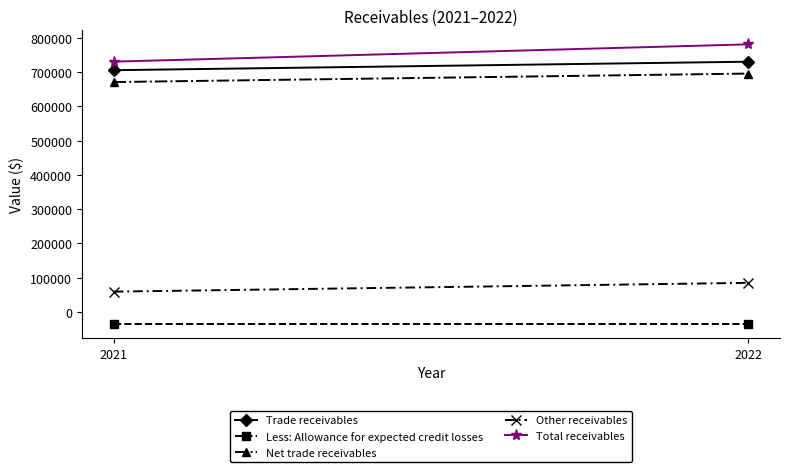

What are all the series names shown in the legend?

Trade receivables, Less: Allowance for expected credit losses, Net trade receivables, Other receivables, Total receivables